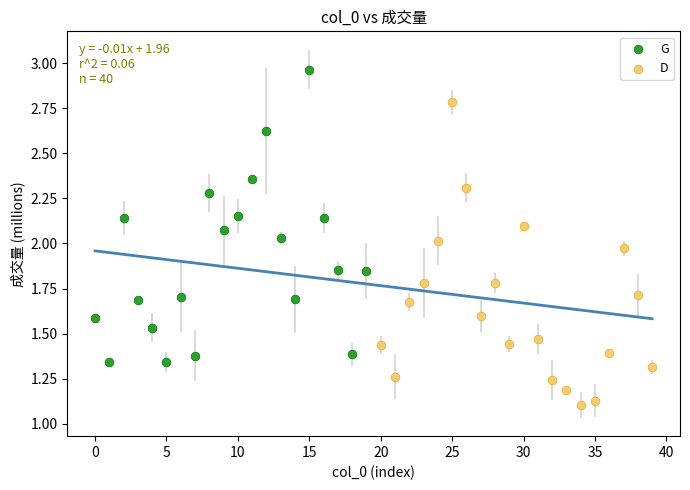

Which series has the largest Y range (max minus min)?

D